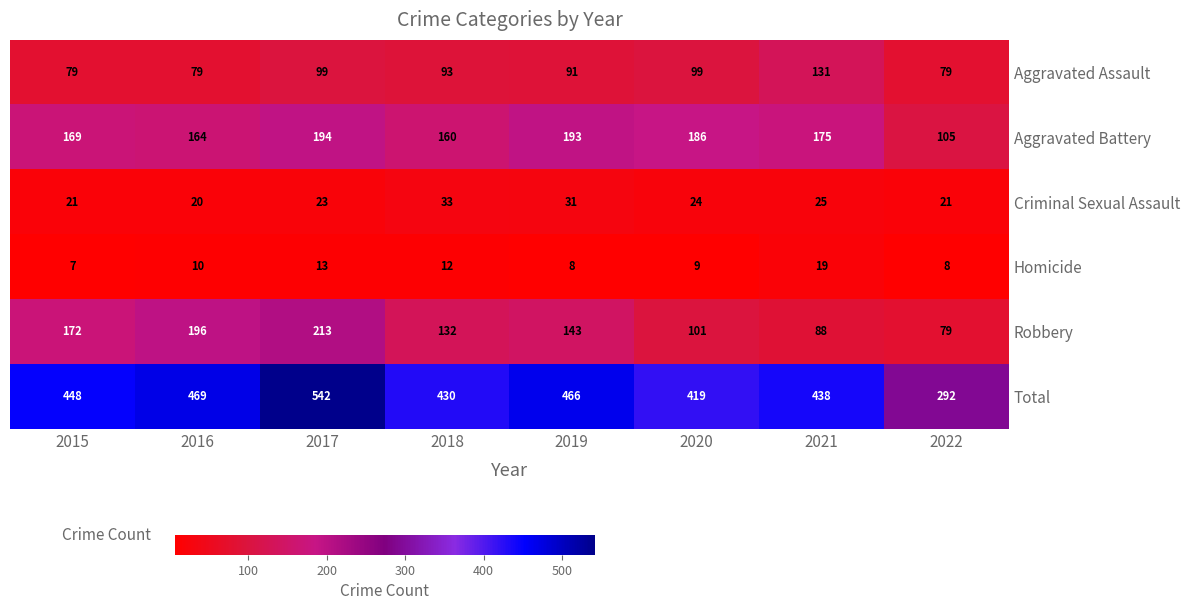

Count the number of categories in the chart.

8